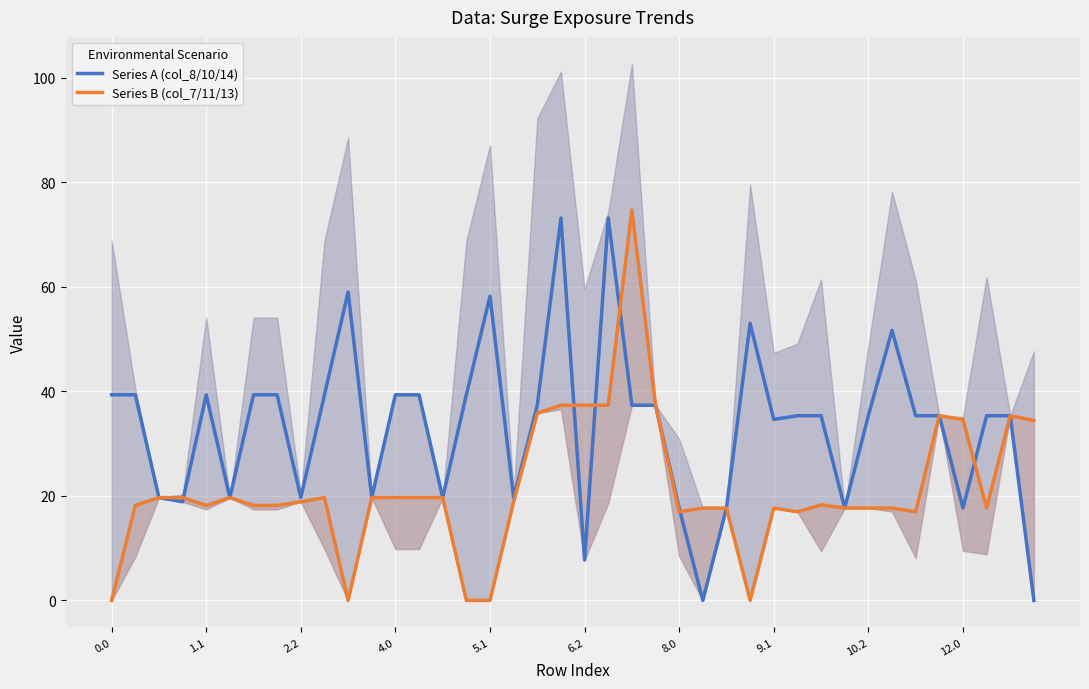

True or false: Series A (col_8/10/14) has a value of 17.7 at 8.0.

True